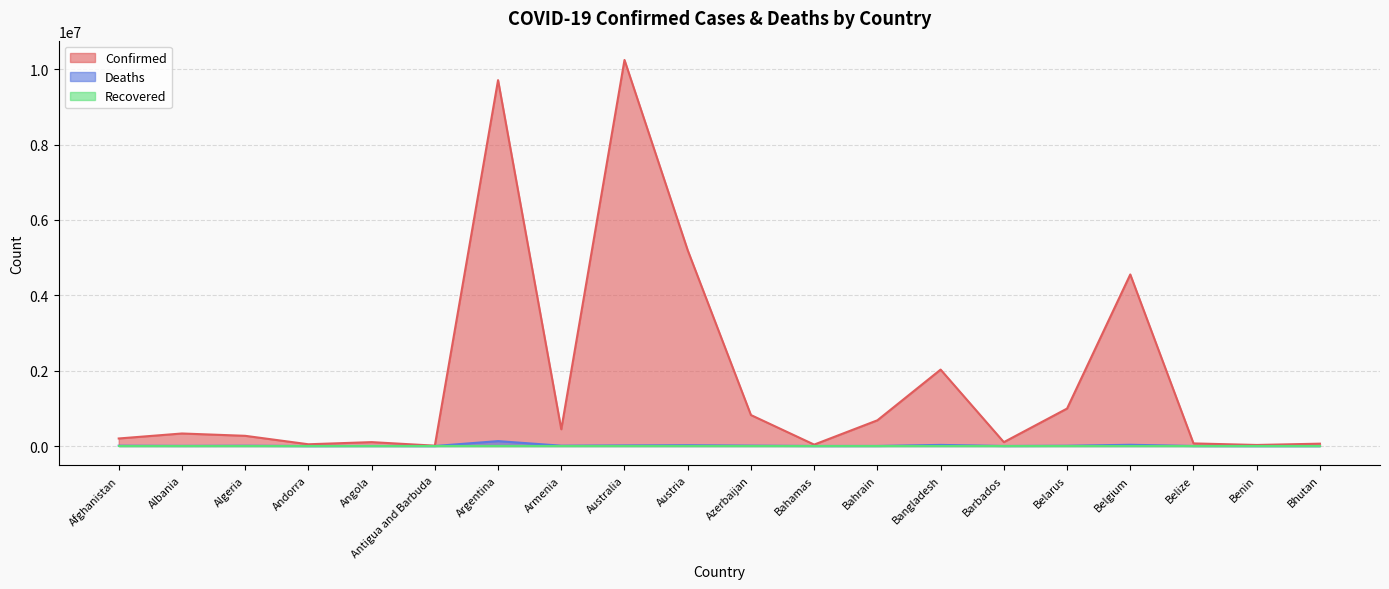

Which series has the largest total across all categories?

Confirmed